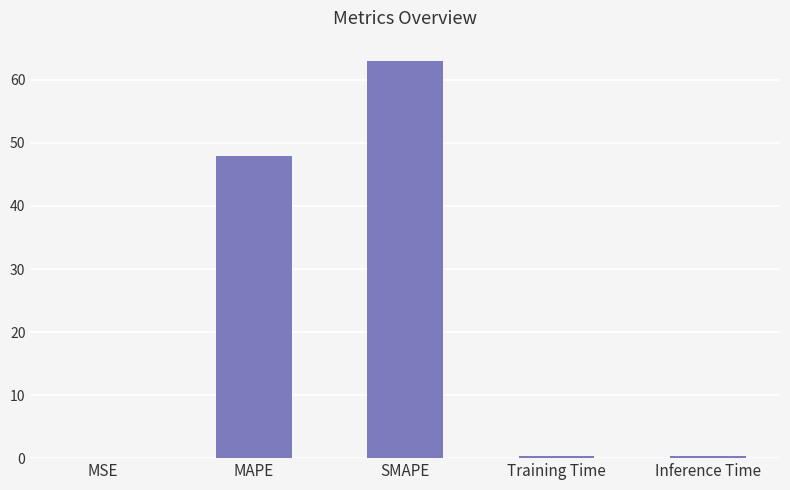

What is the approximate value at SMAPE?

63.1